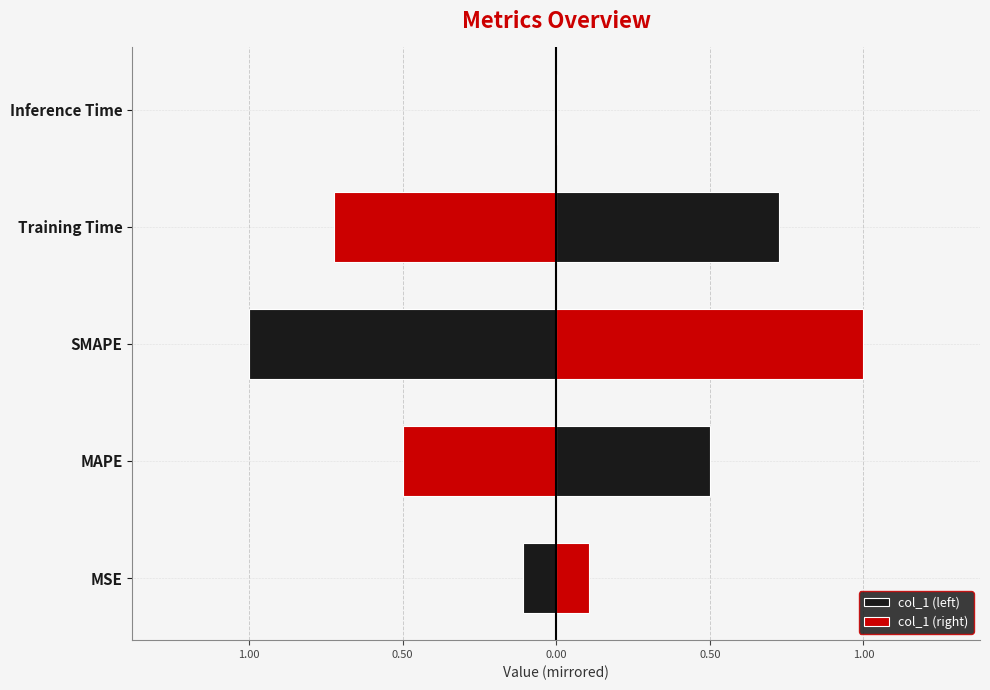

List the labels in order of value, largest first.

SMAPE, Training Time, MAPE, MSE, Inference Time